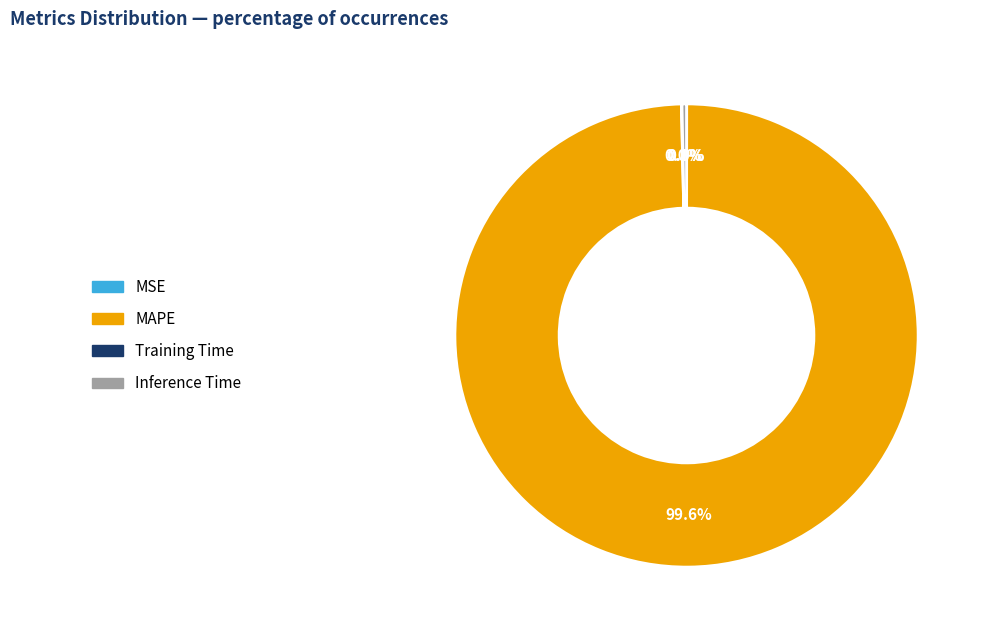

Combined, do MAPE and Inference Time account for over 50%?

Yes